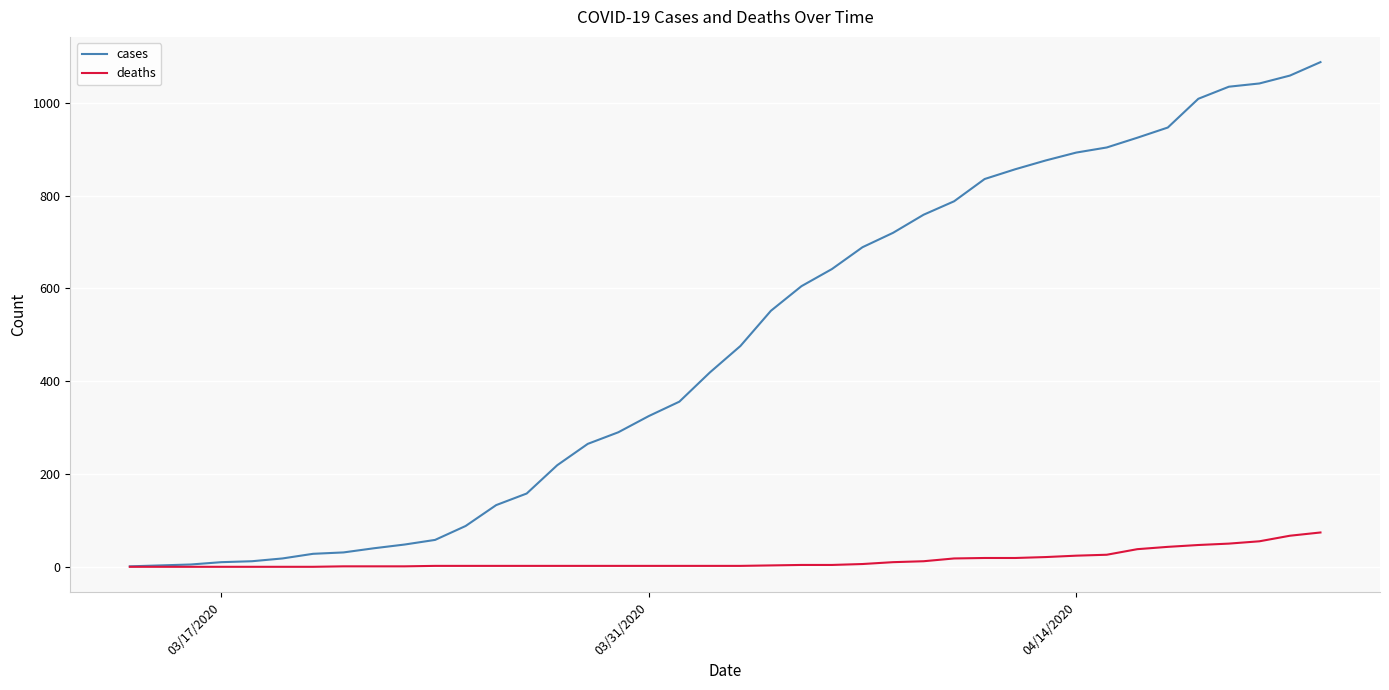

List the series in order of their overall mean, lowest first.

deaths, cases